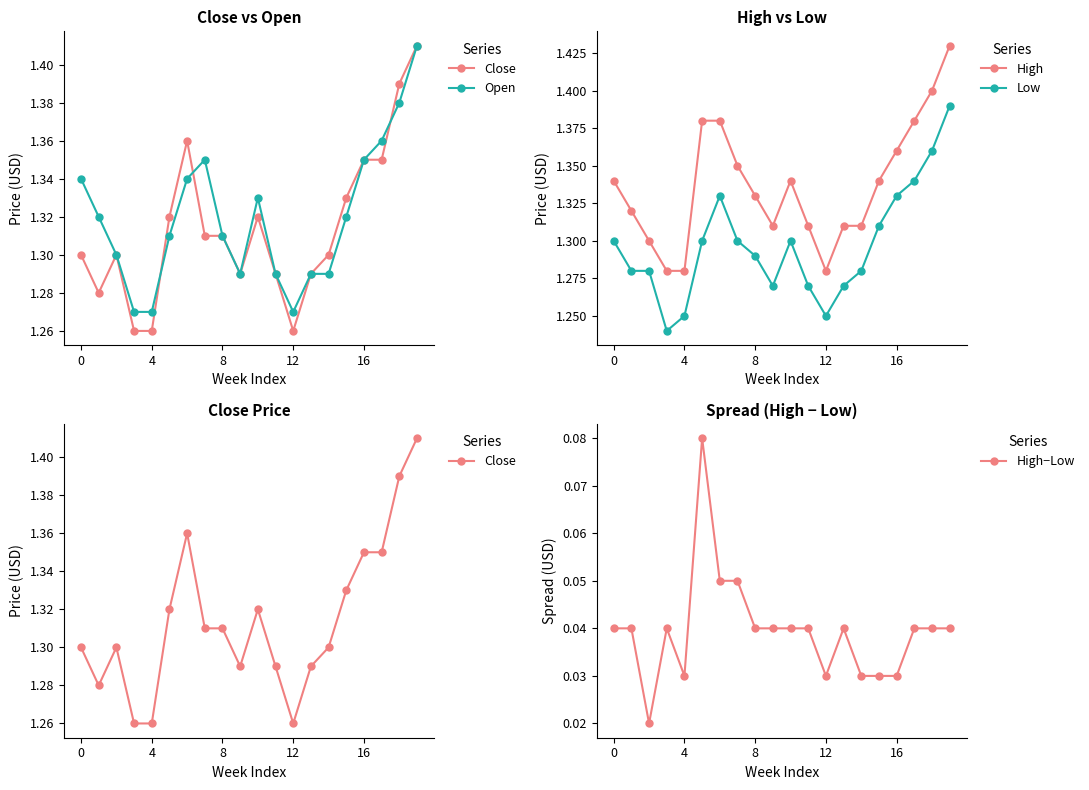

Which series changed the most between 11 and 17?

Open